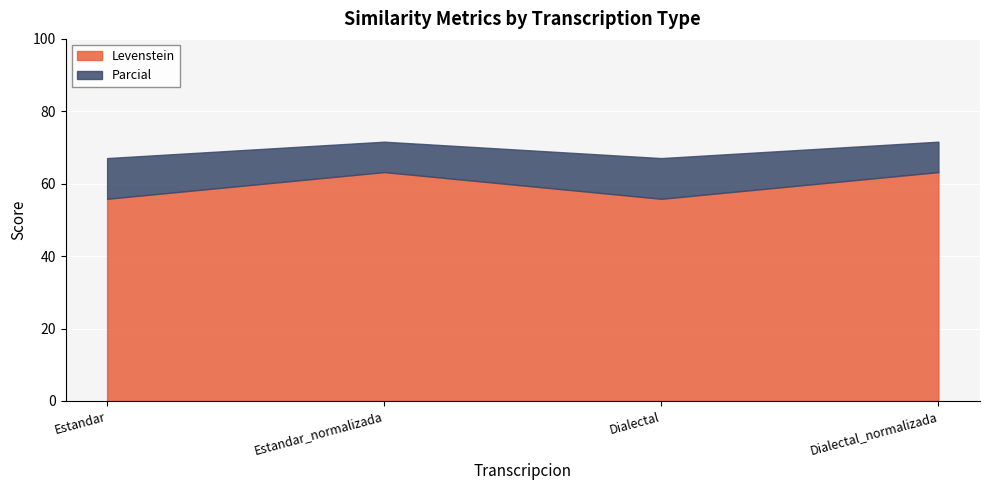

Between Dialectal and Estandar, which is larger?

Dialectal